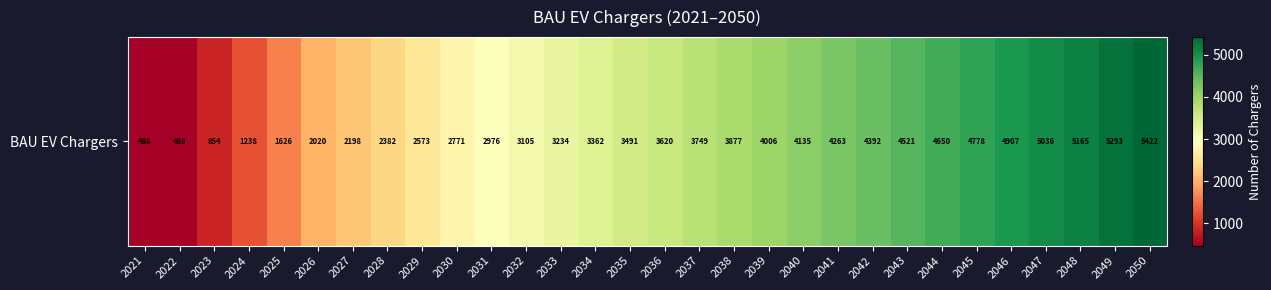

What is the smallest value displayed?

468.0